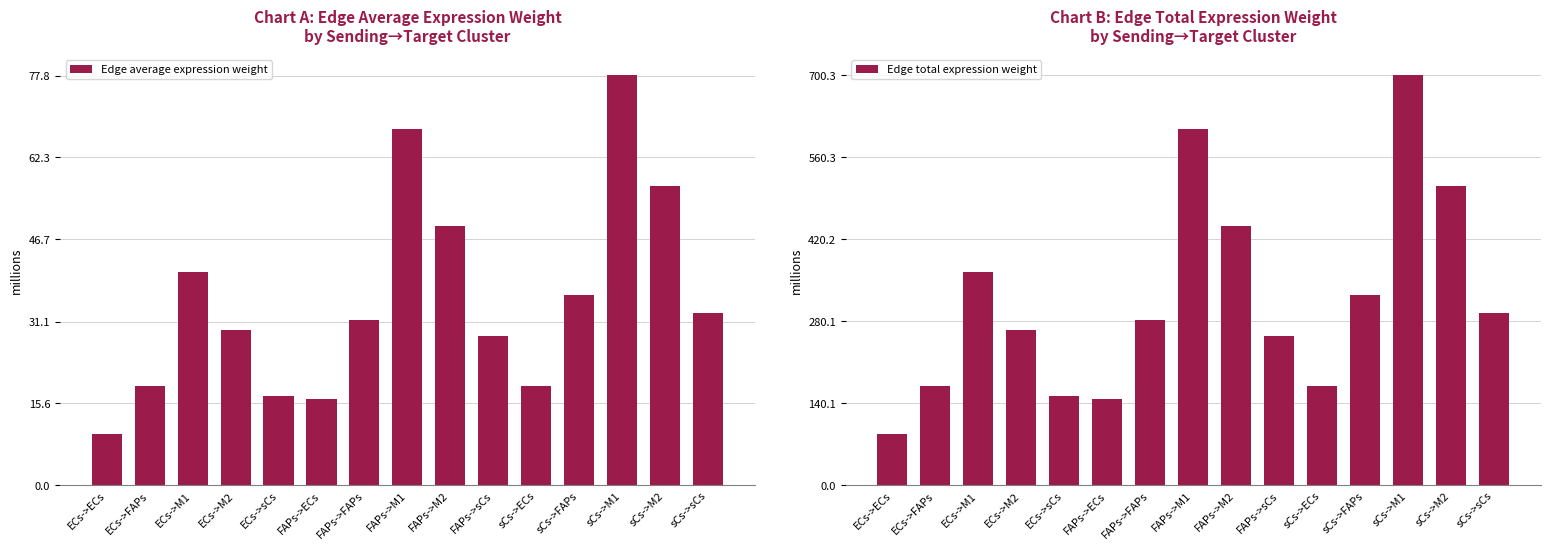

Reading right to left, transcribe all the data shown in this chart.

Edge average expression weight: sCs->sCs=32.7	sCs->M2=56.8	sCs->M1=77.8	sCs->FAPs=36.2	sCs->ECs=18.8	FAPs->sCs=28.4	FAPs->M2=49.3	FAPs->M1=67.6	FAPs->FAPs=31.5	FAPs->ECs=16.3	ECs->sCs=17.0	ECs->M2=29.6	ECs->M1=40.5	ECs->FAPs=18.9	ECs->ECs=9.8
Edge total expression weight: sCs->sCs=294.4	sCs->M2=510.9	sCs->M1=700.3	sCs->FAPs=326.0	sCs->ECs=169.3	FAPs->sCs=255.9	FAPs->M2=444.0	FAPs->M1=608.6	FAPs->FAPs=283.3	FAPs->ECs=147.1	ECs->sCs=153.3	ECs->M2=266.0	ECs->M1=364.6	ECs->FAPs=169.7	ECs->ECs=88.1